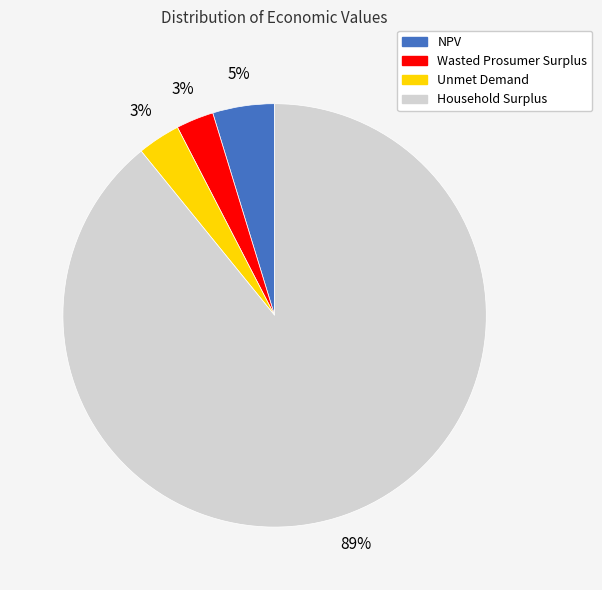

Does Household Surplus represent more than half of the total?

Yes